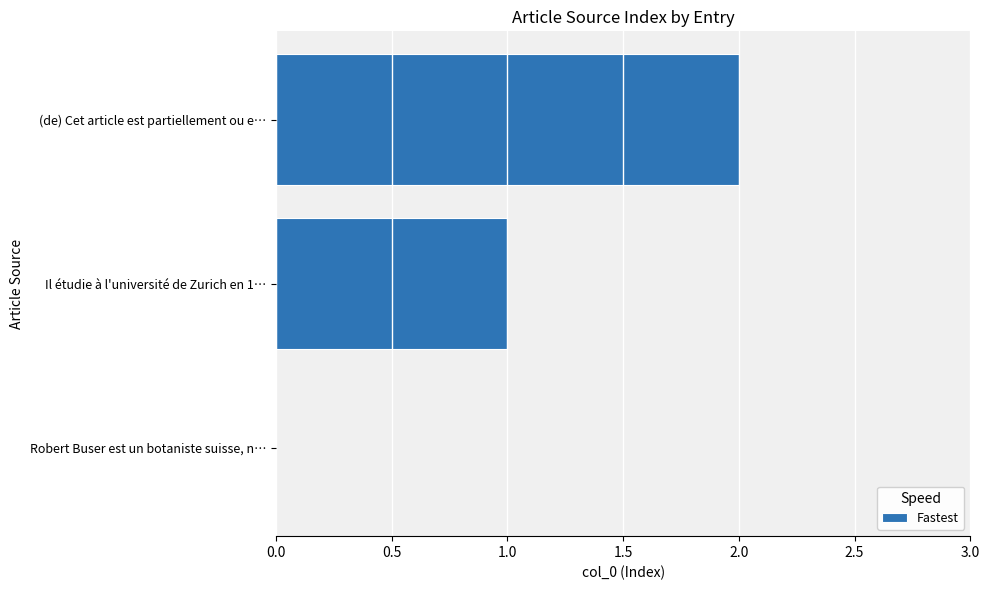

Which has a higher value, Robert Buser est un botaniste suisse, n… or Il étudie à l'université de Zurich en 1…?

Il étudie à l'université de Zurich en 1…